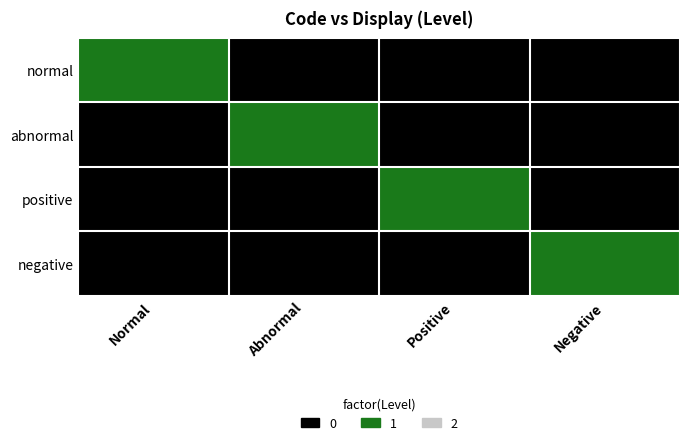

Count the number of data series in this chart.

4